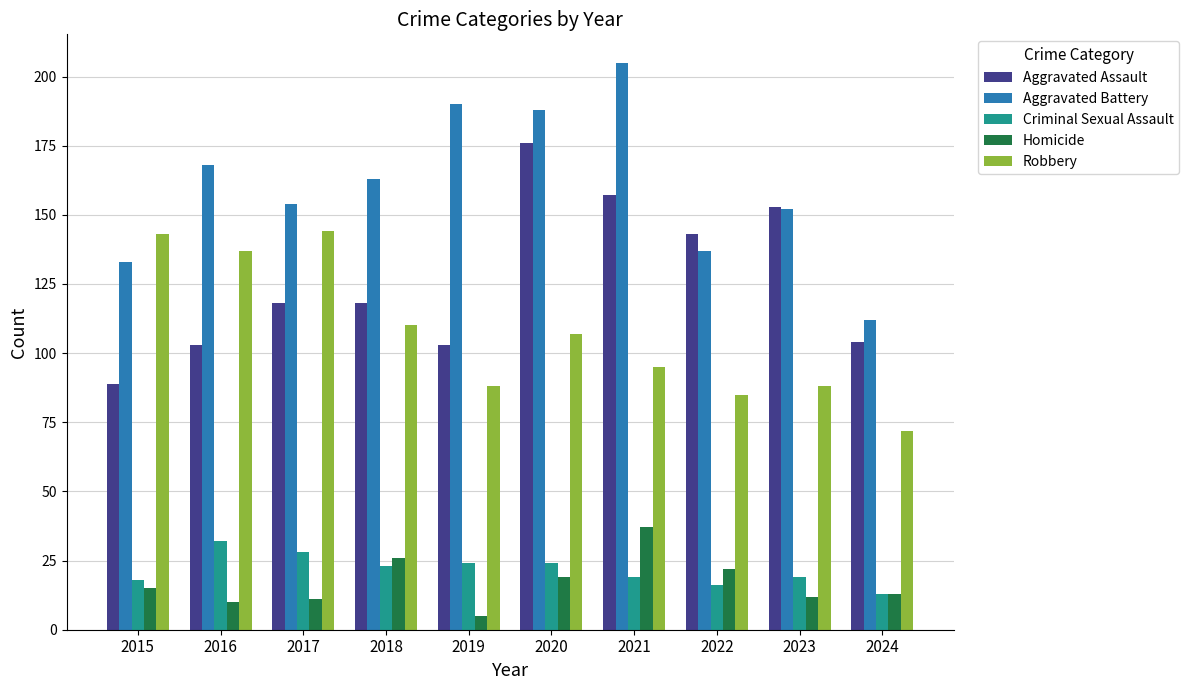

What is the average value of the Criminal Sexual Assault series?

22